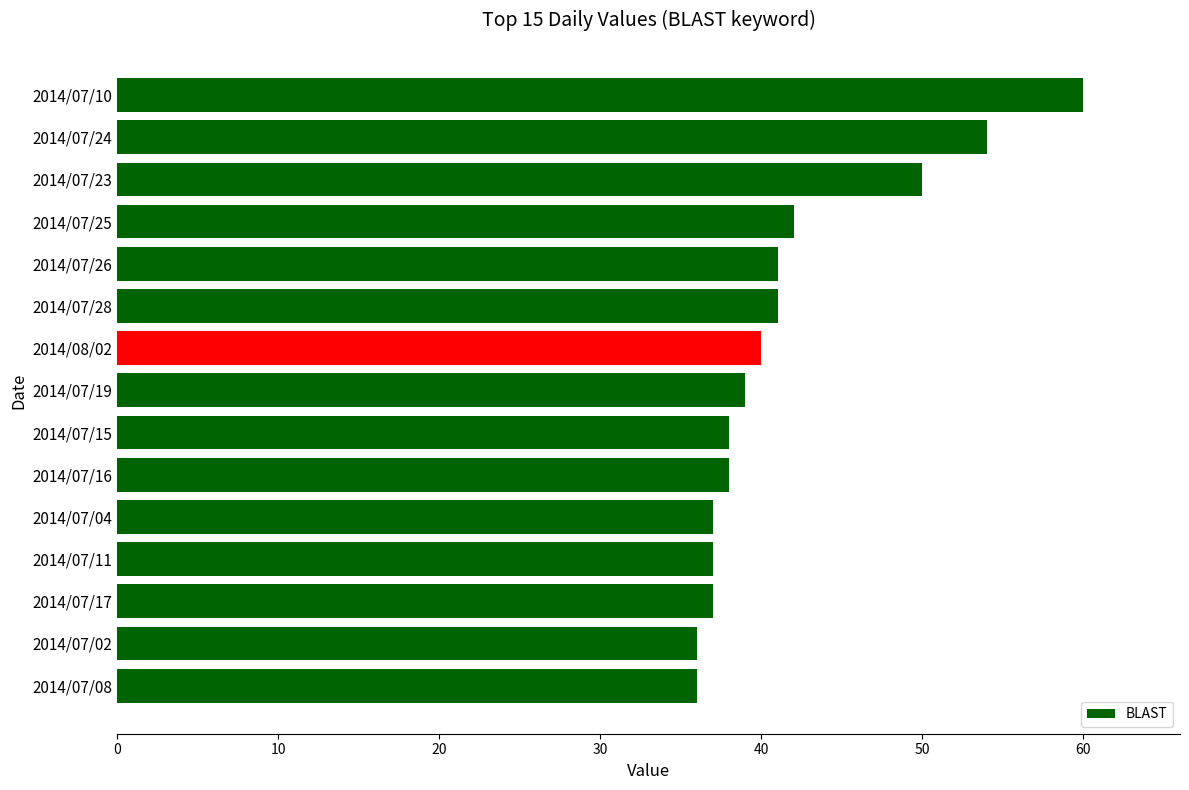

Reading top to bottom, transcribe all the data shown in this chart.

2014/07/10=60	2014/07/24=54	2014/07/23=50	2014/07/25=42	2014/07/26=41	2014/07/28=41	2014/08/02=40	2014/07/19=39	2014/07/15=38	2014/07/16=38	2014/07/04=37	2014/07/11=37	2014/07/17=37	2014/07/02=36	2014/07/08=36